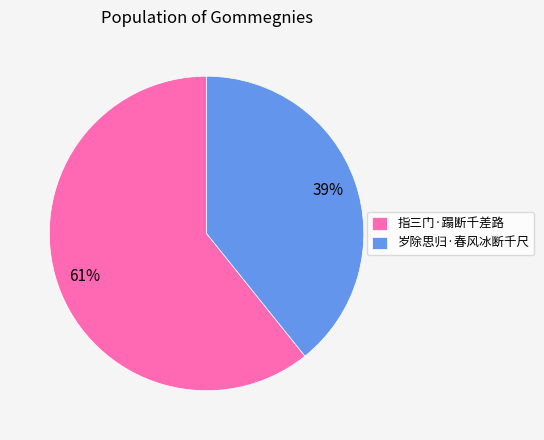

Is 岁除思归·春风冰断千尺 the majority of the pie?

No